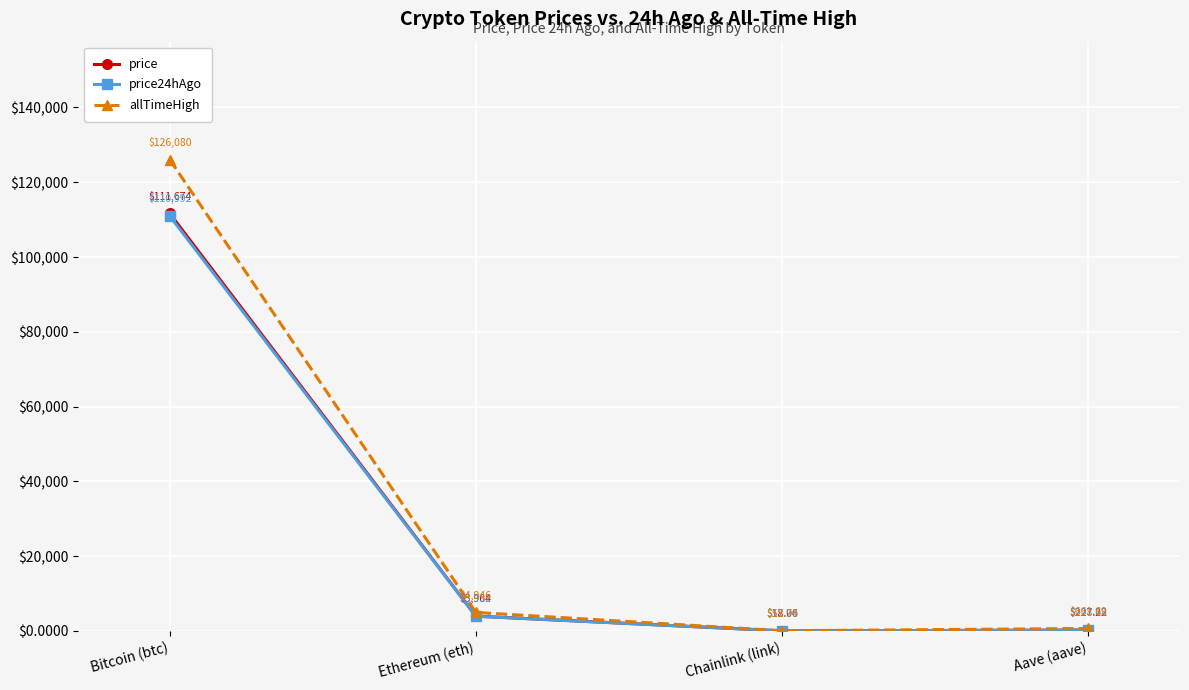

Which series has the largest total across all categories?

allTimeHigh